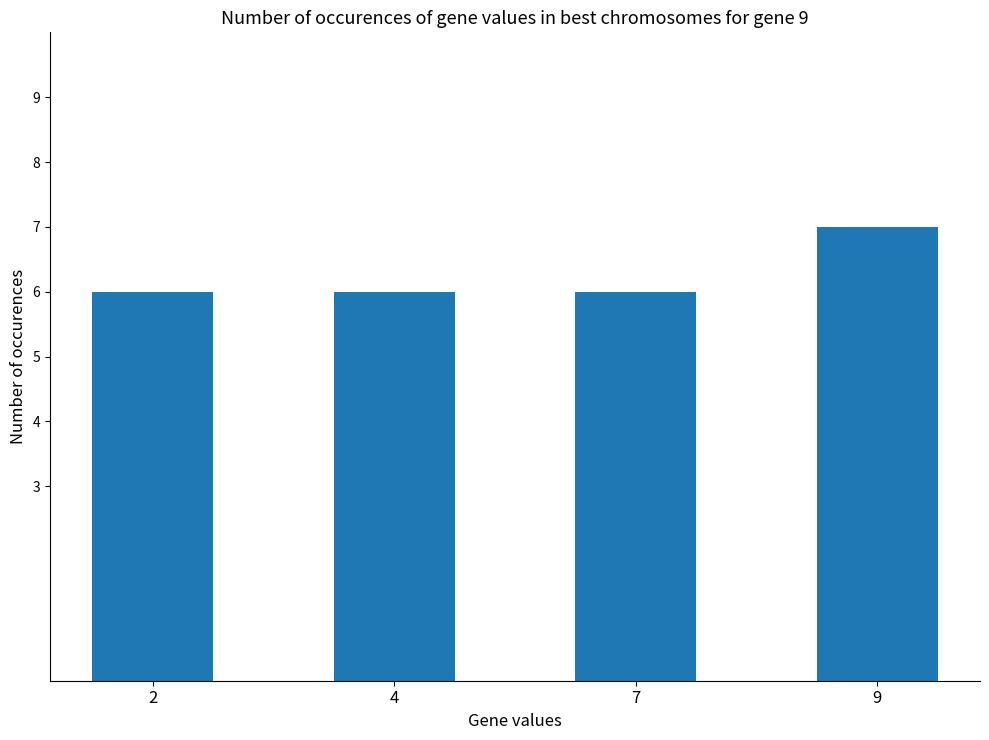

Are the bars grouped side by side (vs. stacked)?

No